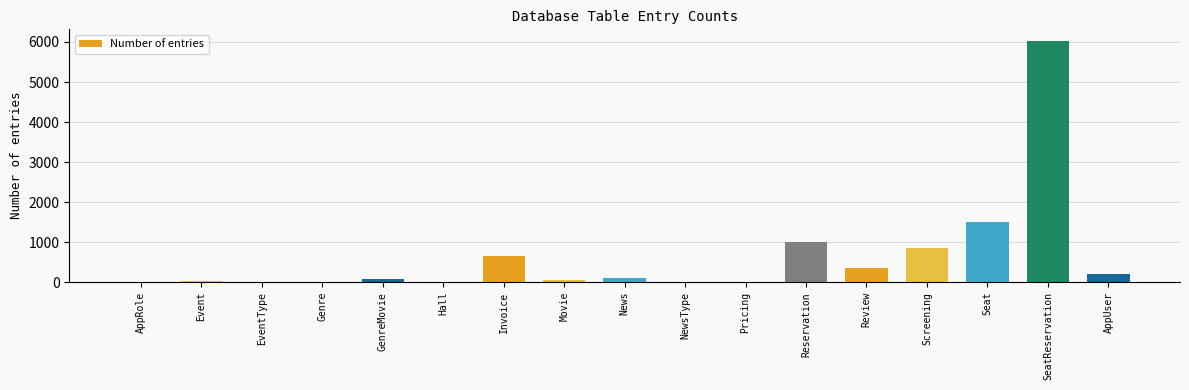

At which label is the value closest to 3009?

Seat